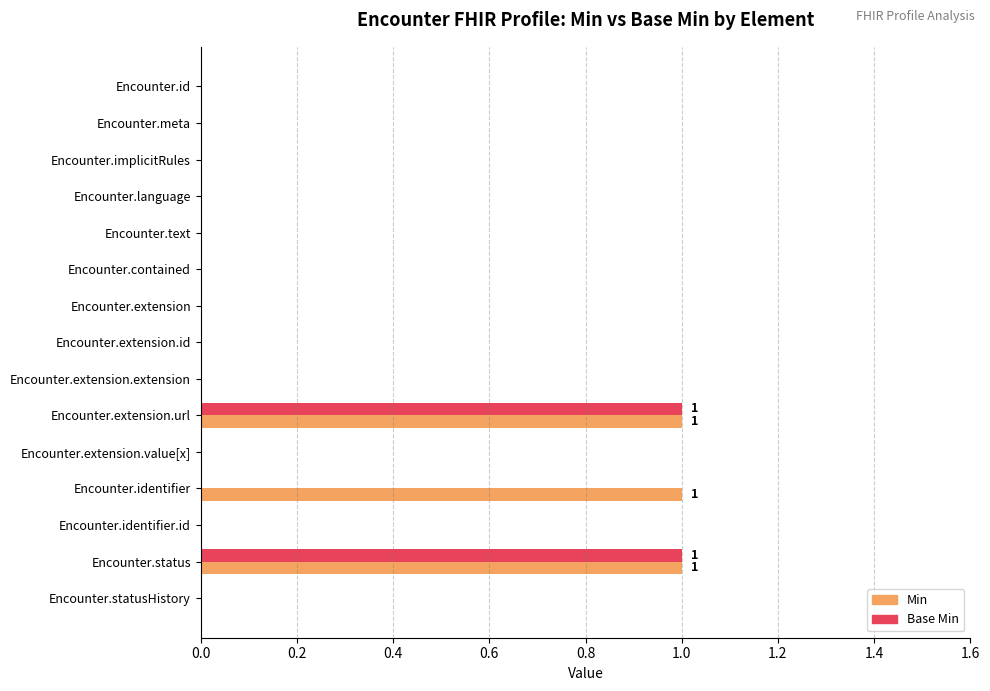

Is it true that Min equals 0 at Encounter.identifier?

False